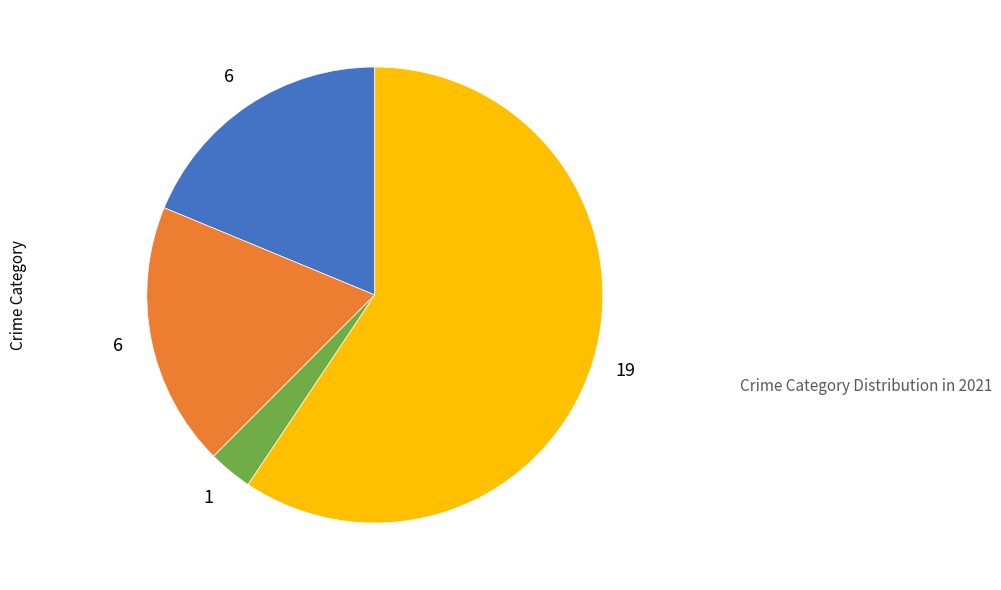

Is there a majority slice in this chart?

Yes